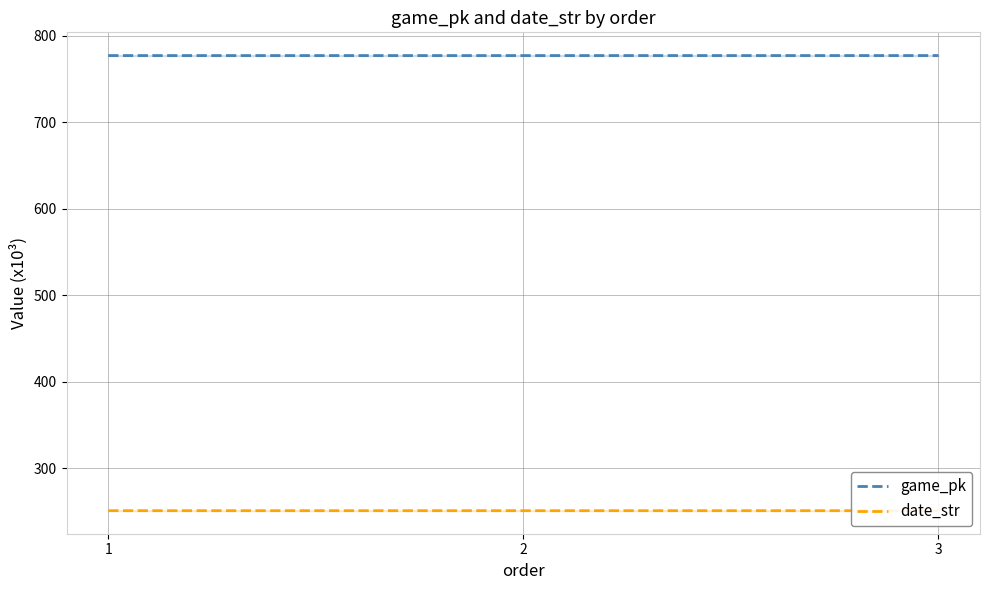

What is the value of the date_str point at the 1st from the left?

250.8